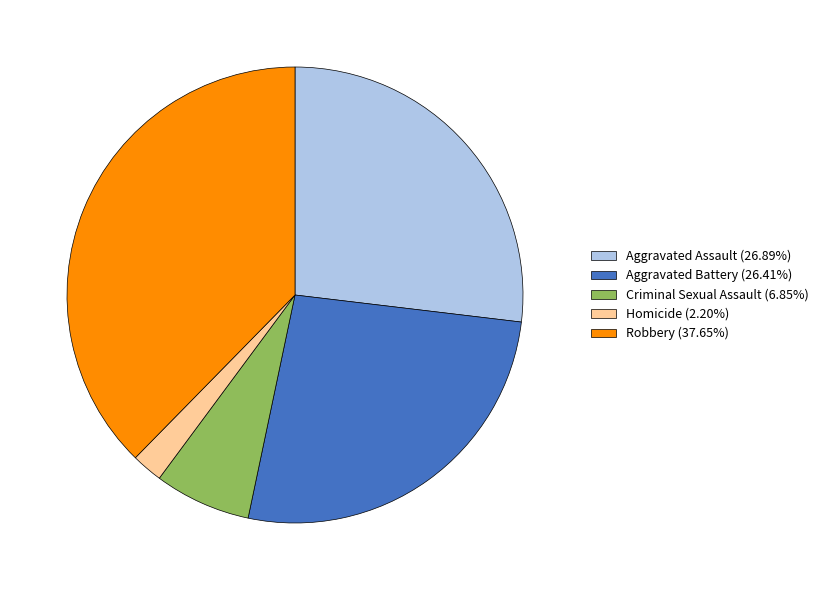

The Homicide slice represents 2% of the pie. True or false?

True